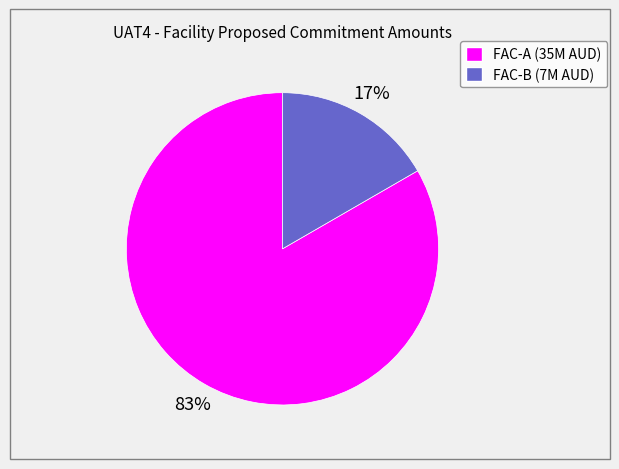

What percentage is the FAC-B (7M AUD) slice, to the nearest percent?

17%